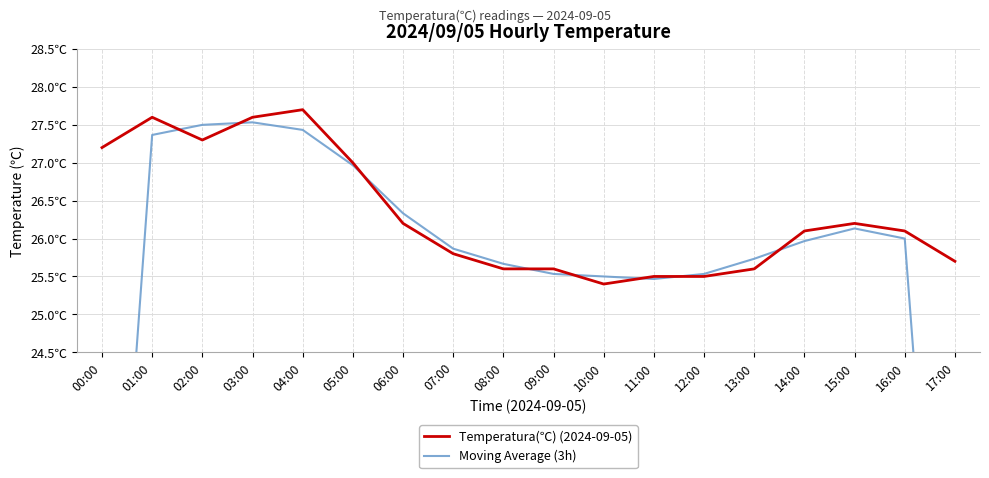

Reading left to right, list all the values displayed in this chart.

Temperatura(℃) (2024-09-05): 27.2	27.6	27.3	27.6	27.7	27.0	26.2	25.8	25.6	25.6	25.4	25.5	25.5	25.6	26.1	26.2	26.1	25.7
Moving Average (3h): 18.3	27.4	27.5	27.5	27.4	27.0	26.3	25.9	25.7	25.5	25.5	25.5	25.5	25.7	26.0	26.1	26.0	17.3